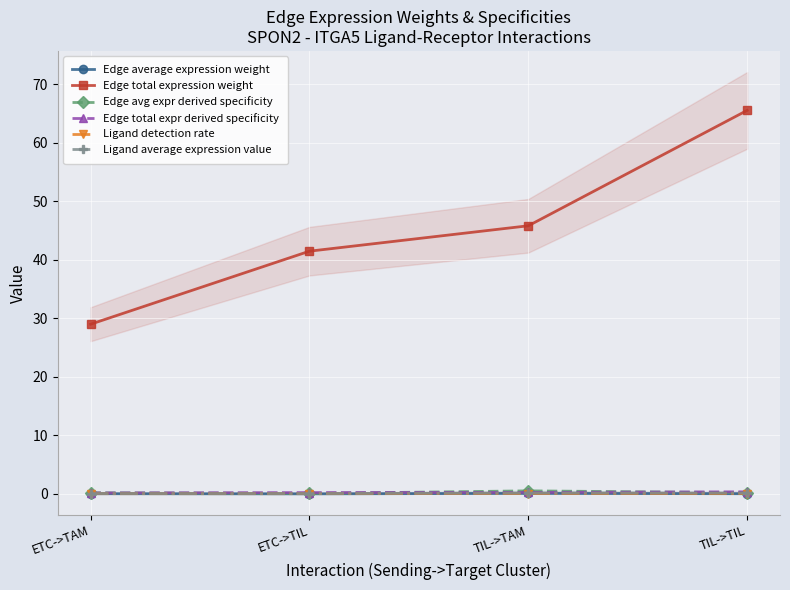

Which category has the highest value in the Edge total expr derived specificity series?

TIL->TIL